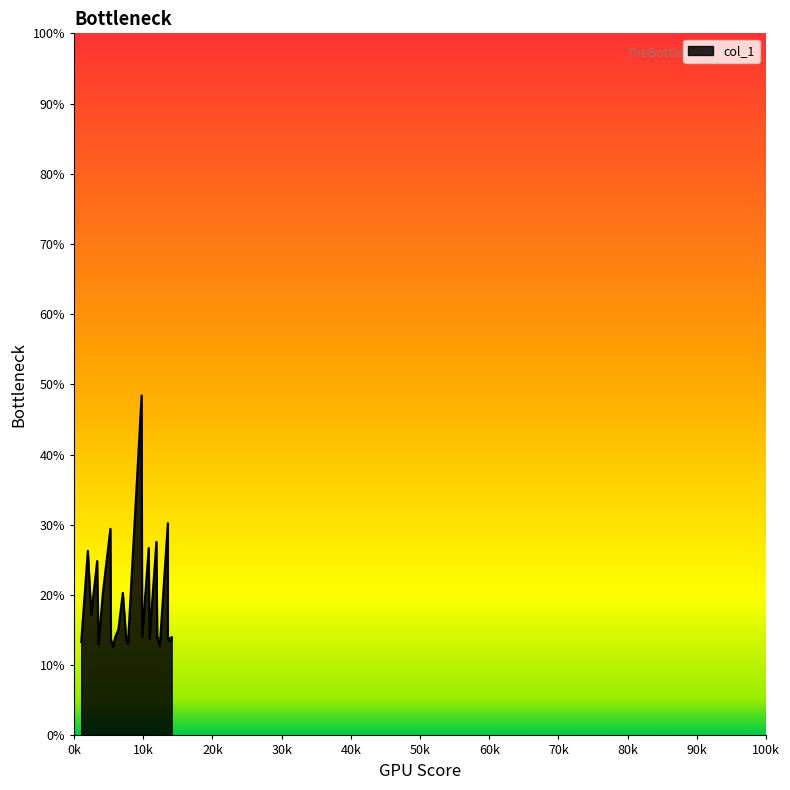

The chart shows a value of 24.4 at 7439.93. True or false?

False